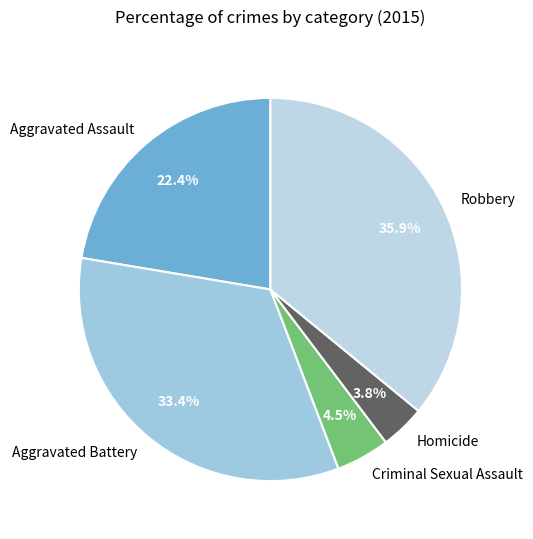

Does Robbery account for over 50% of the chart?

No